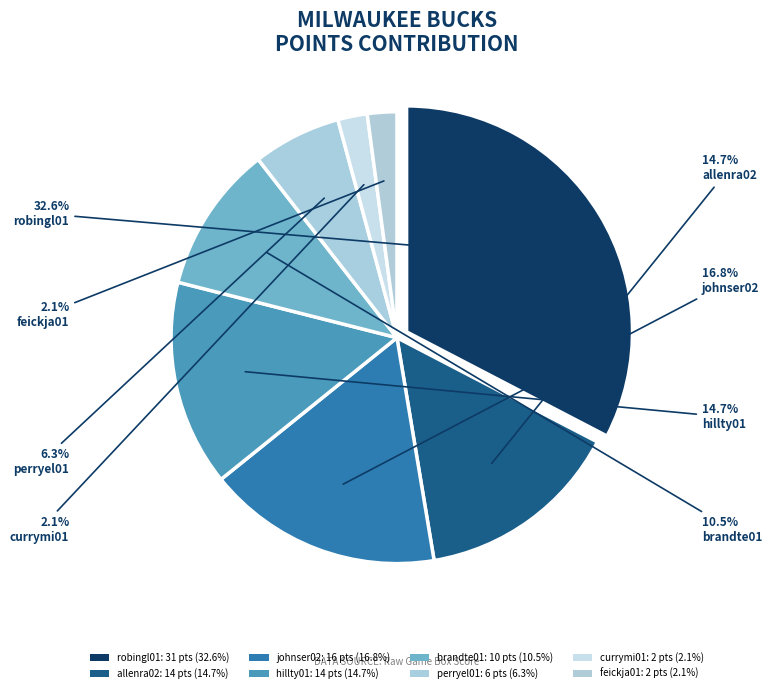

Rank the categories by value from lowest to highest.

currymi01, feickja01, perryel01, brandte01, allenra02, hillty01, johnser02, robingl01